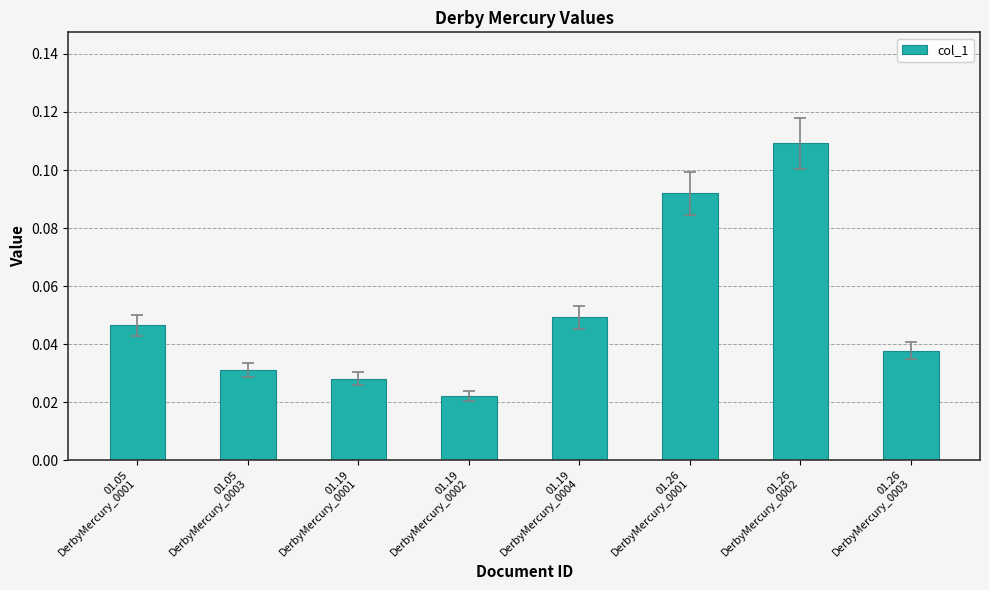

What is the sum of all values?

0.4